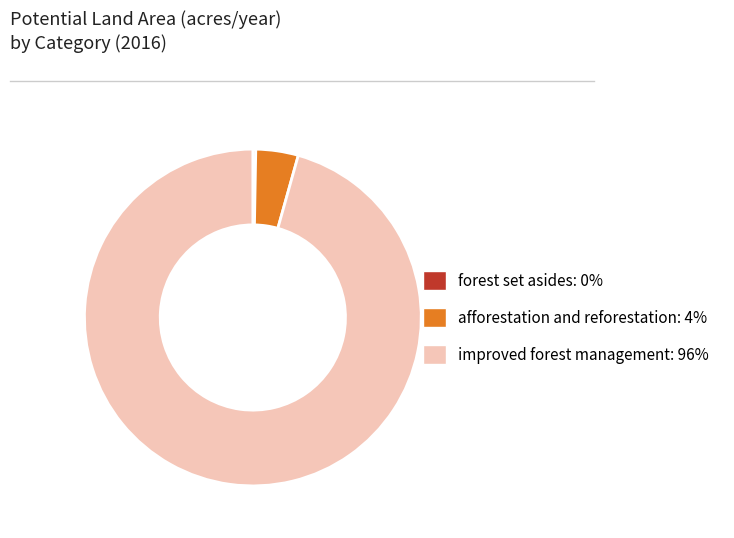

Is there a majority slice in this chart?

Yes